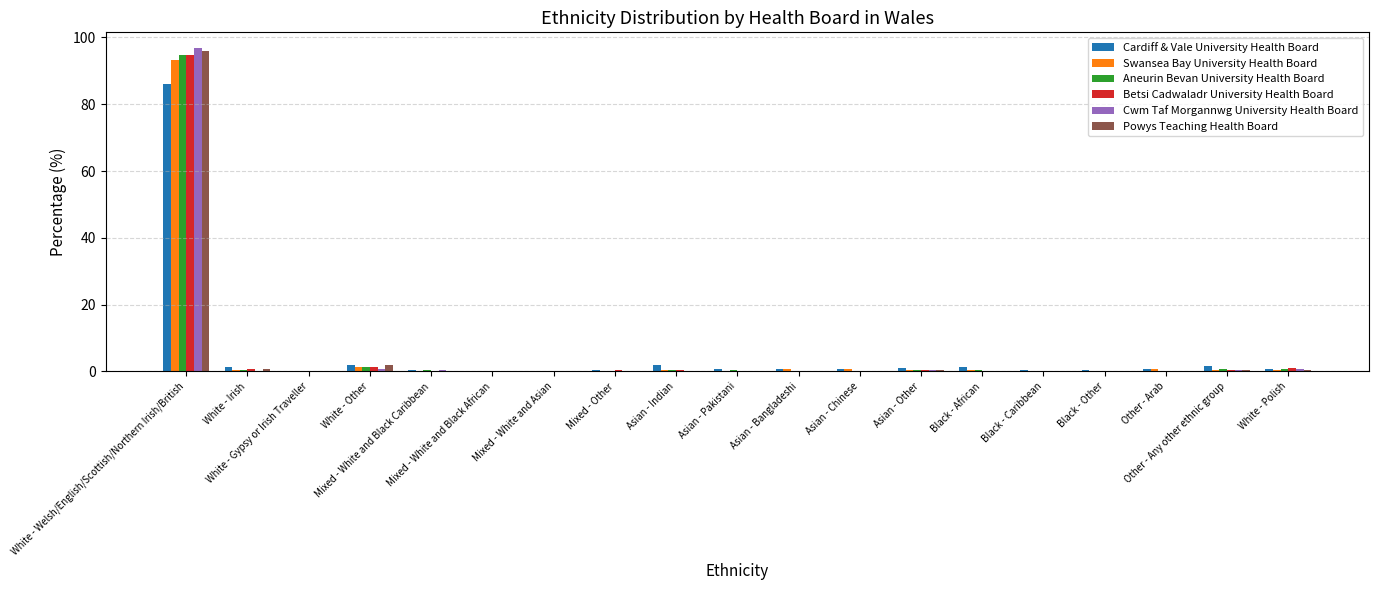

True or false: Cwm Taf Morgannwg University Health Board has a value of 37.5 at Mixed - White and Asian.

False